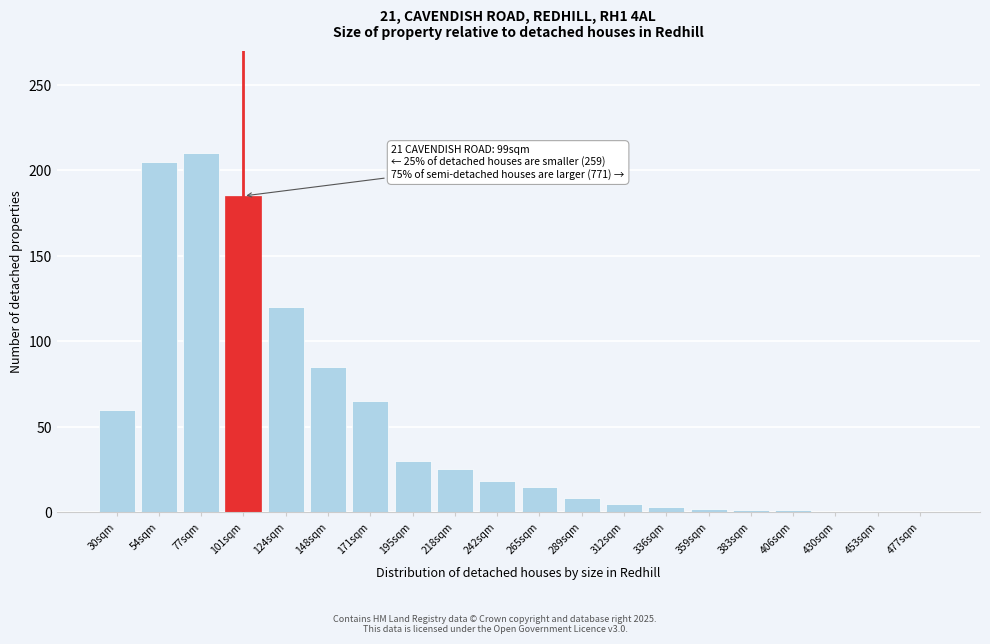

The value at 242sqm is 18. True or false?

True